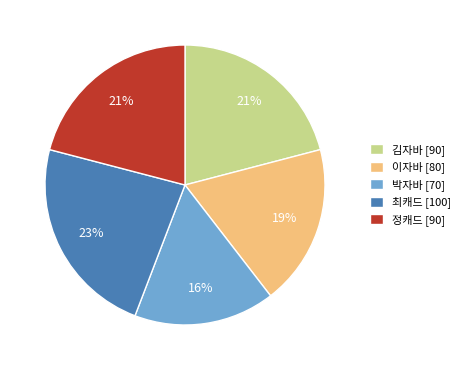

Do 이자바 [80] and 정캐드 [90] together represent more than half of the pie?

No